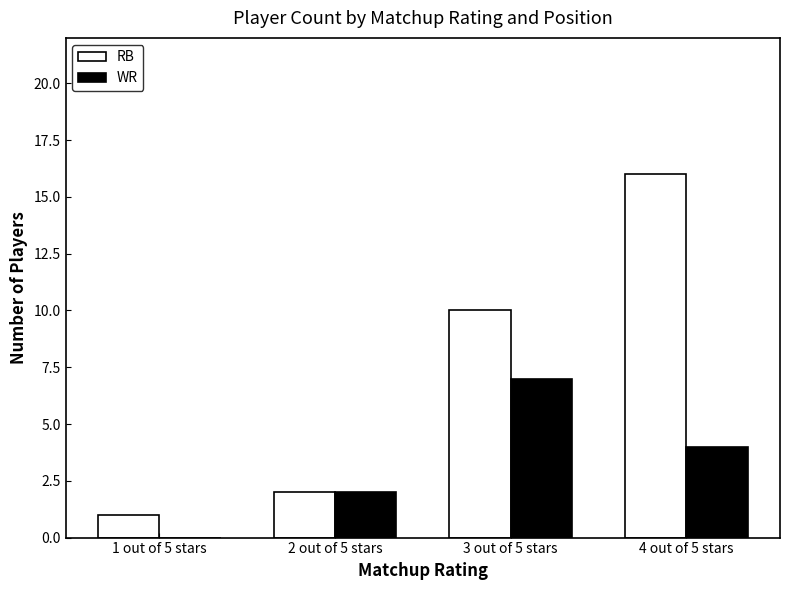

Is it true that RB equals 3 at 3 out of 5 stars?

False